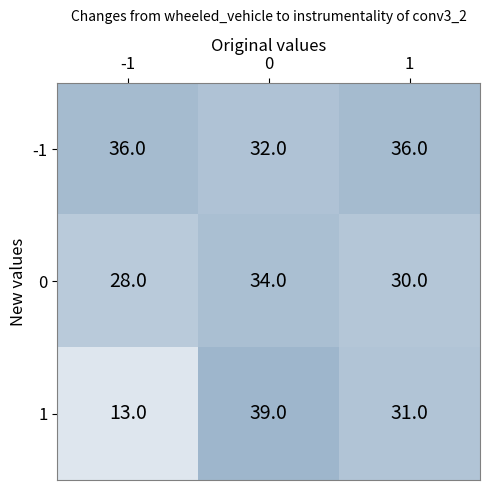

Which series has the largest total across all categories?

-1